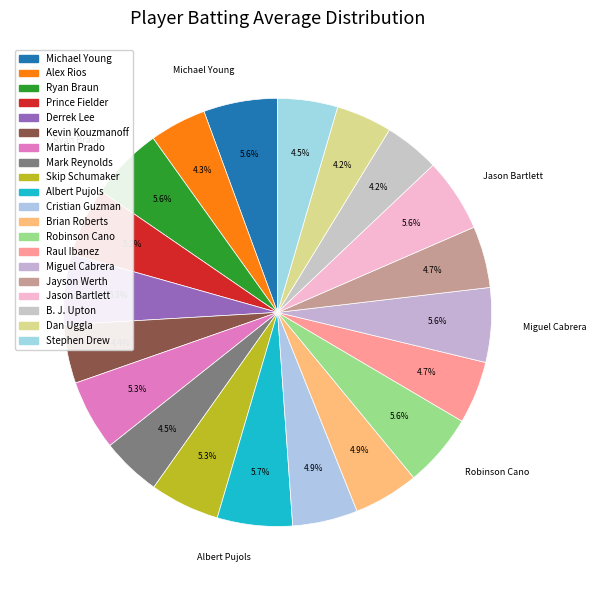

How many segments does this pie chart have?

20